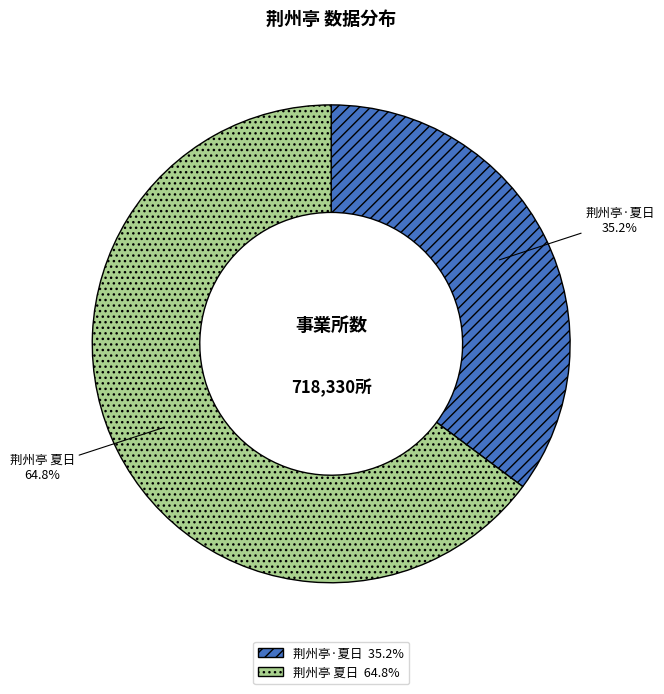

To the nearest percent, what is the average slice percentage?

50%